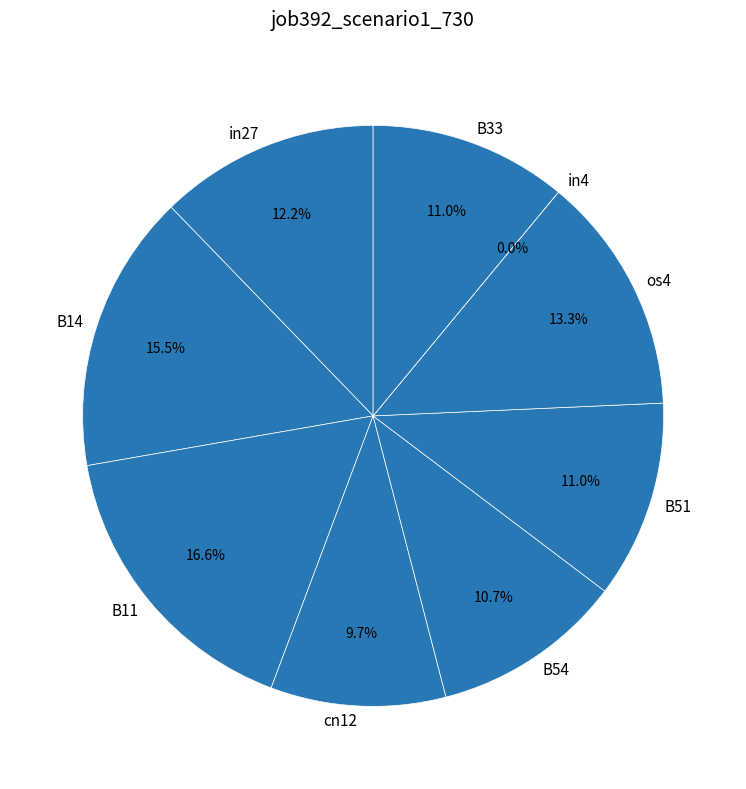

Does any single category account for the majority?

No